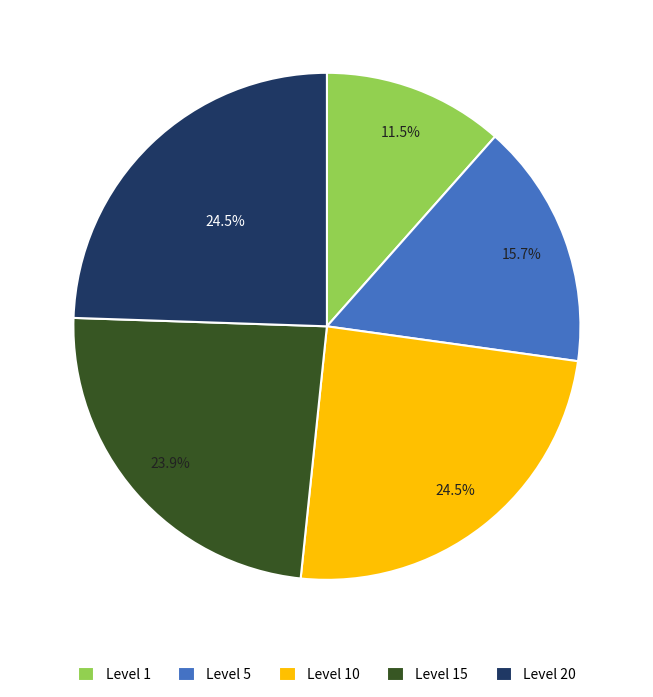

Which category has the smallest portion of the pie?

Level 1